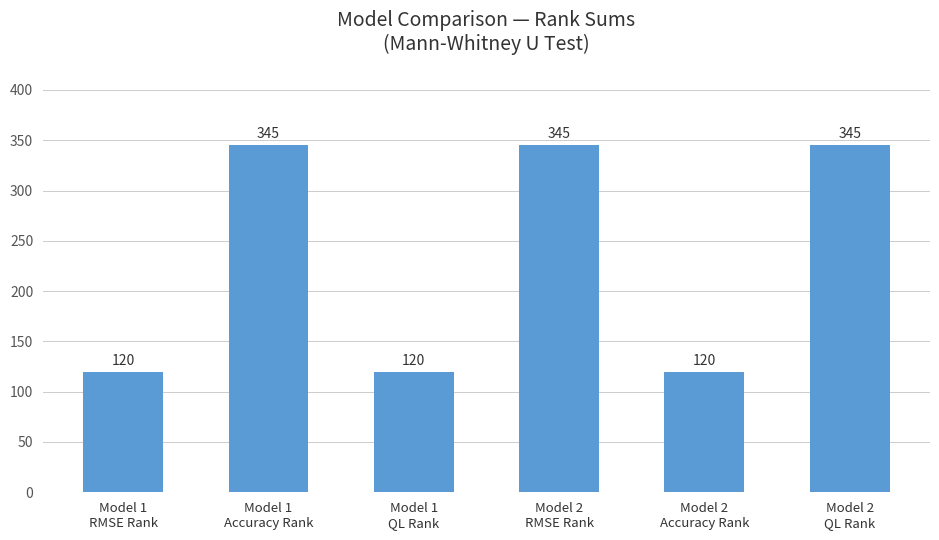

True or false: the data shows 174 at Model 2
RMSE Rank.

False